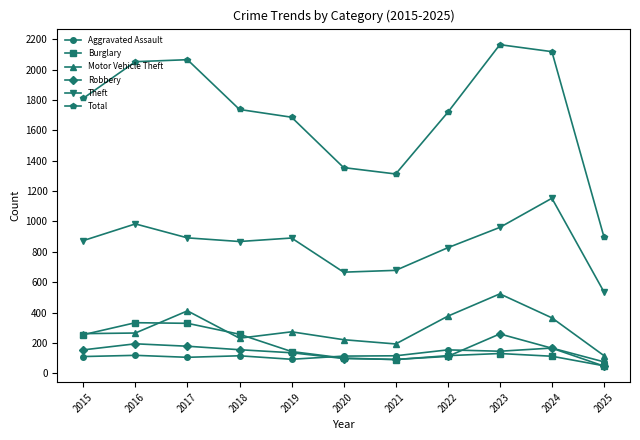

What is the difference between the second highest and minimum values in the Robbery series?

147